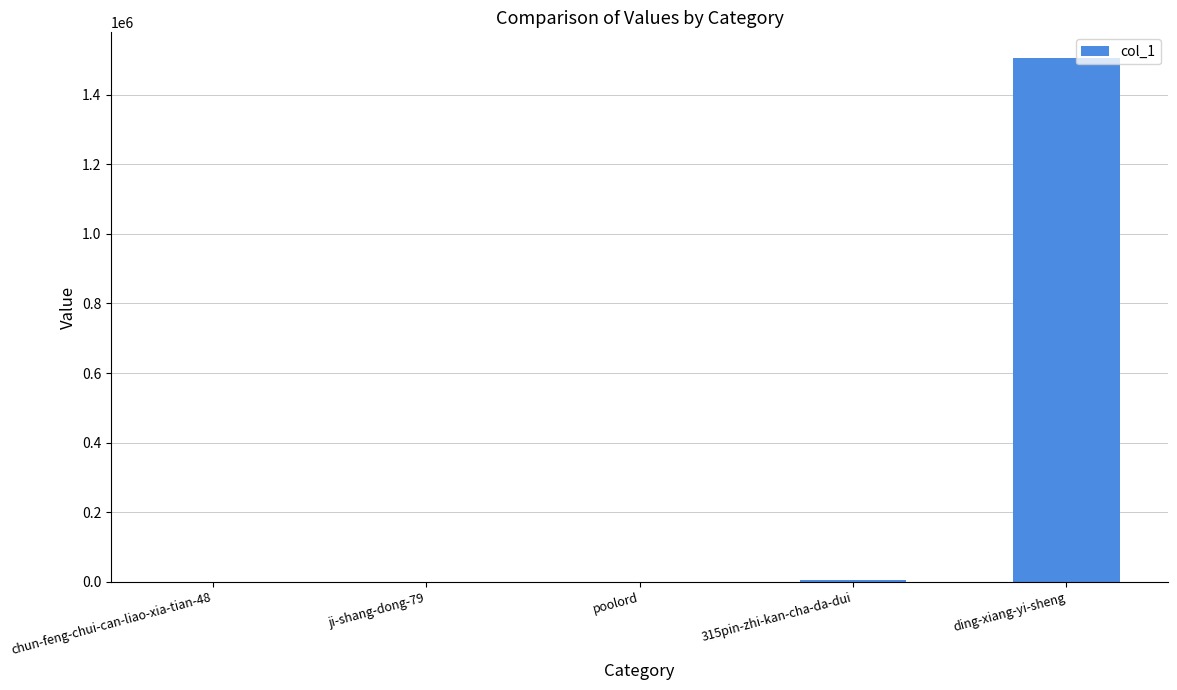

Which category has the highest value across all series?

ding-xiang-yi-sheng